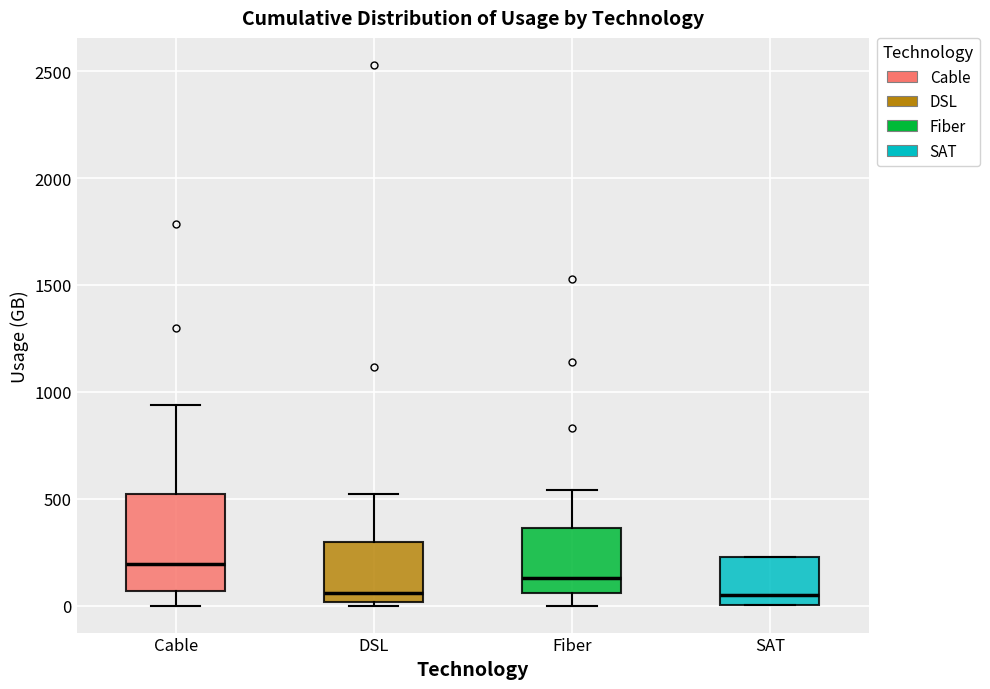

Reading left to right, read every box against the y-axis: the position of its median line, the range the box covers, and the ends of its whiskers. The values are not printed on the chart, so give them approximately, as read against the axis.

Cable: median 200, box 50 to 500, whiskers 0 to 950
DSL: median 50, box 0 to 300, whiskers 0 (just below the box's lower edge) to 500
Fiber: median 150, box 50 to 350, whiskers 0 to 550
SAT: median 50, box 0 to 250, whiskers 0 to 250